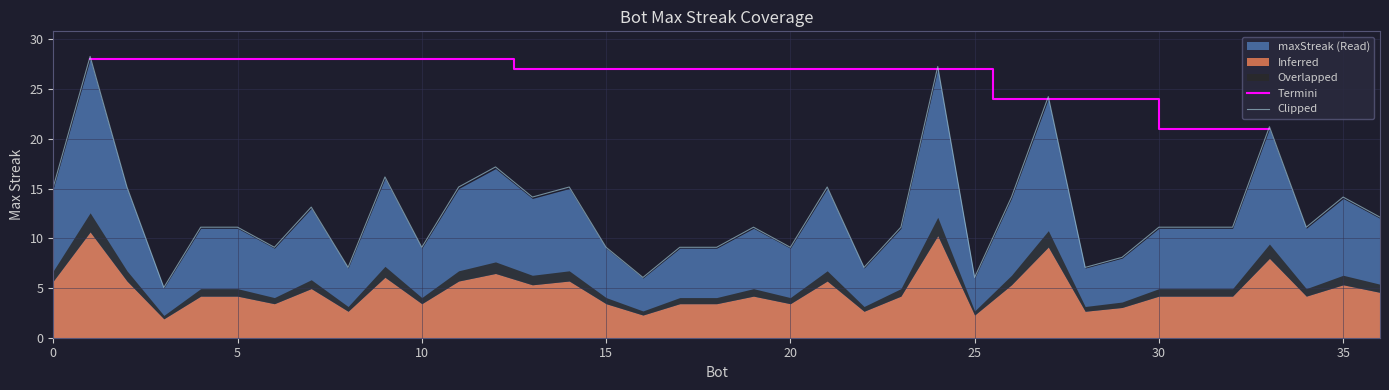

The value at 8 is 10. True or false?

False